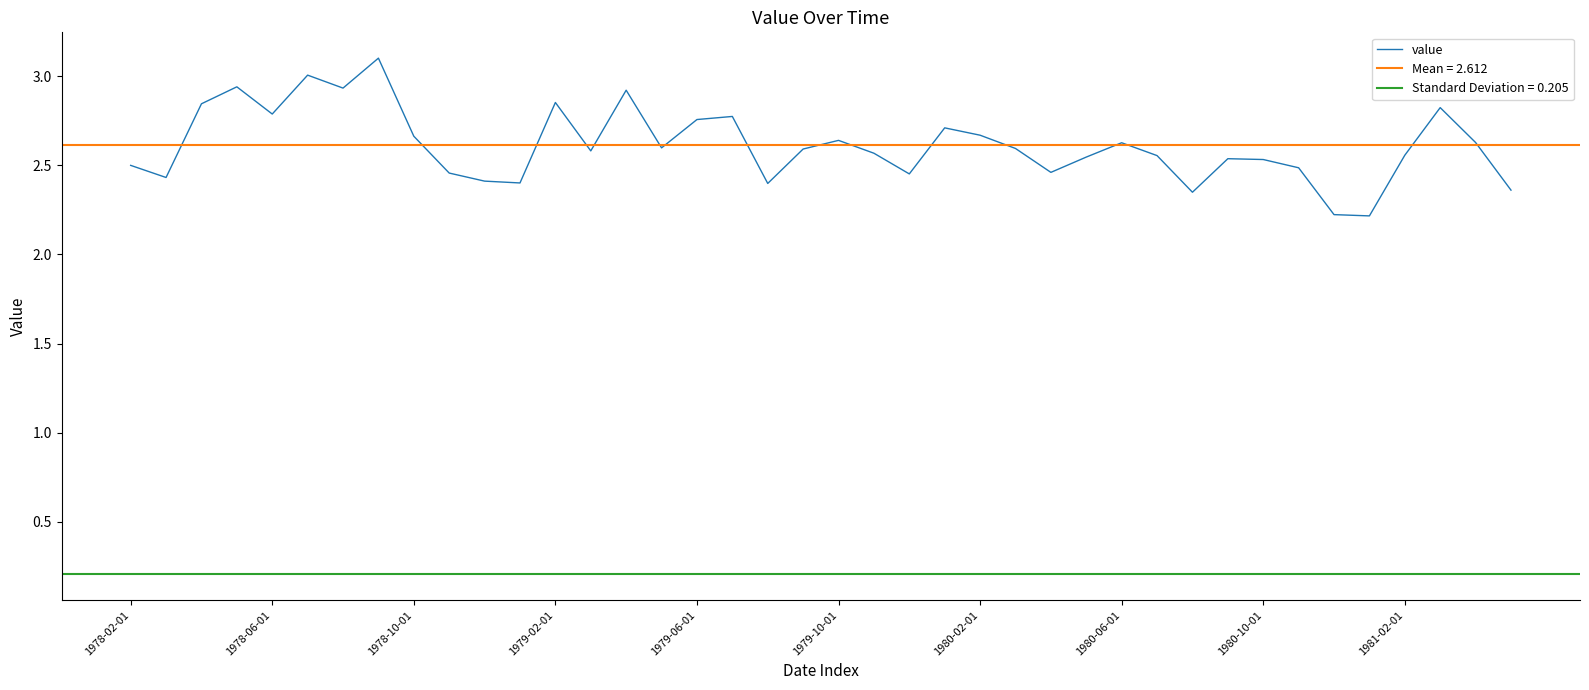

What is the difference between the maximum and minimum values?

0.9